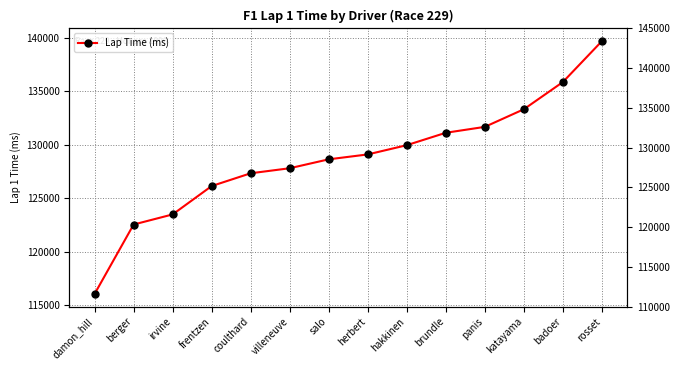

What is the value of the 2nd point from the left?

122527